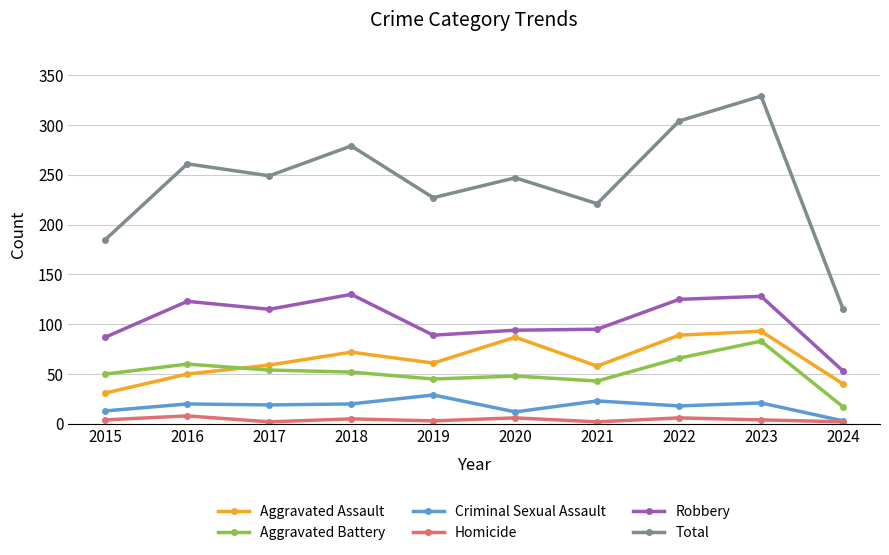

At which category does the chart reach its peak across all series?

2023